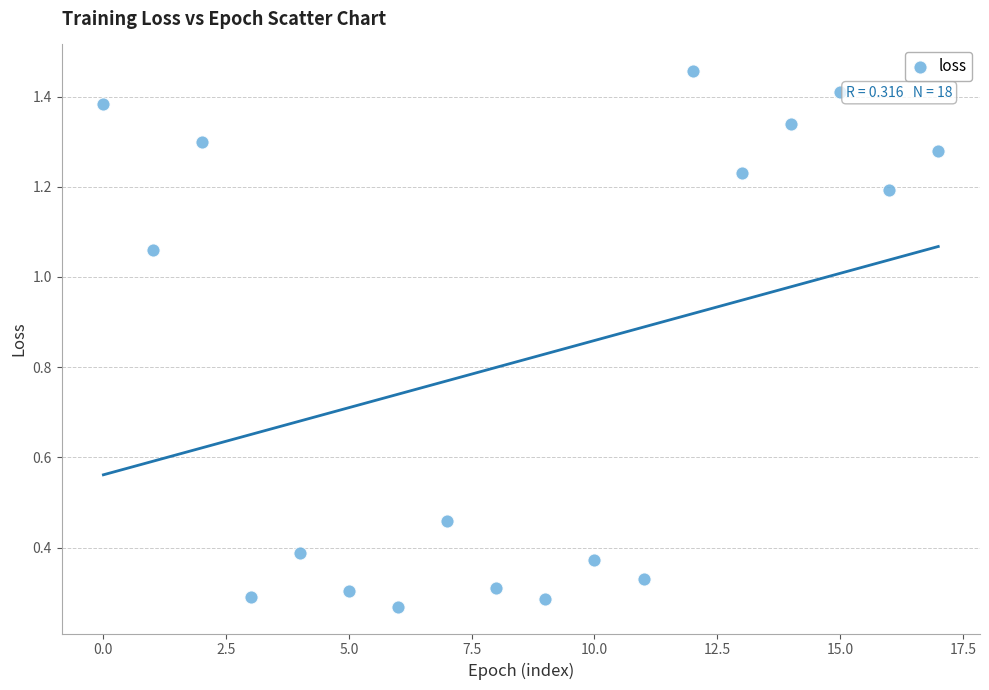

How many points are shown in the scatter plot?

18